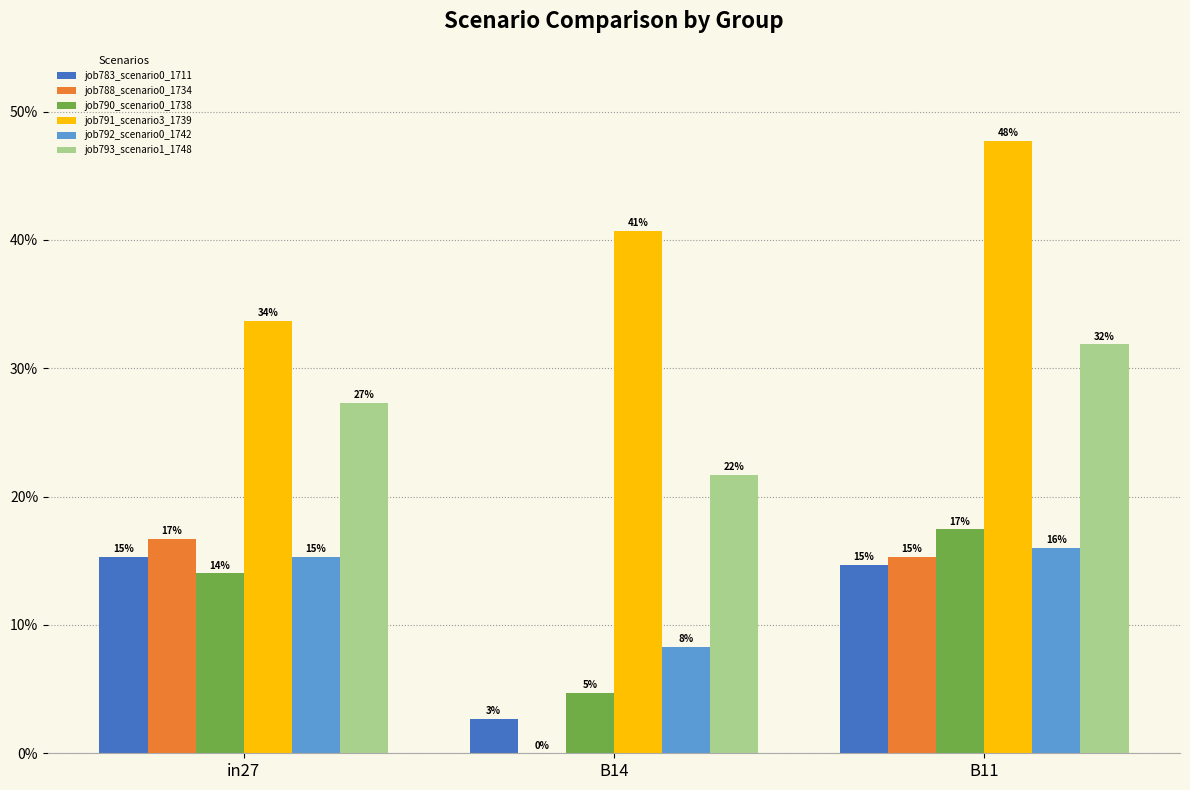

Does the chart contain stacked bars?

No